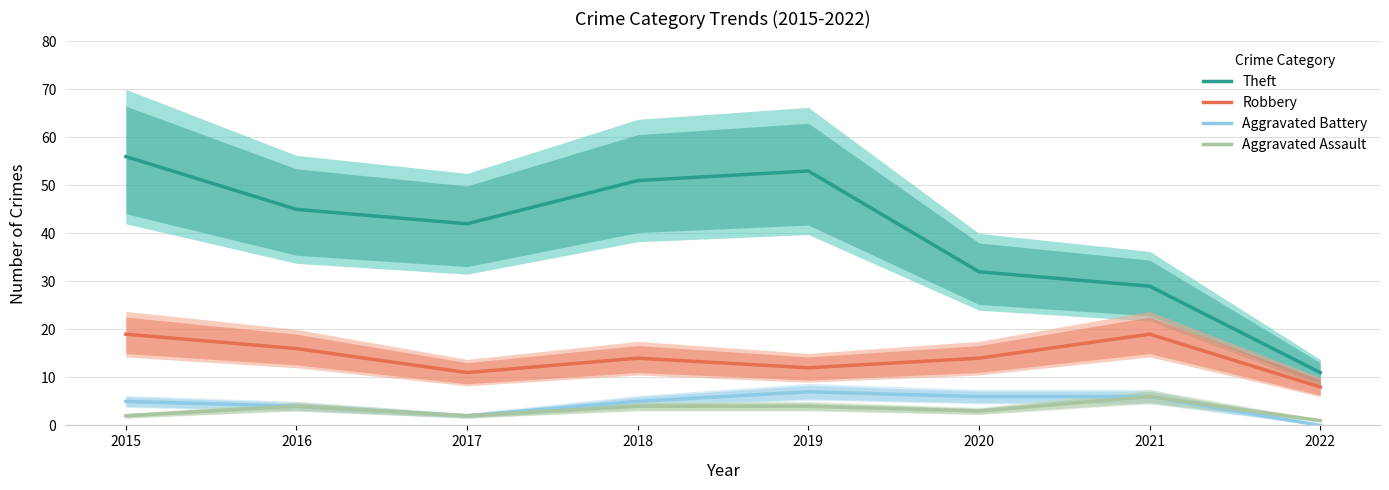

What is the greatest value displayed?

56